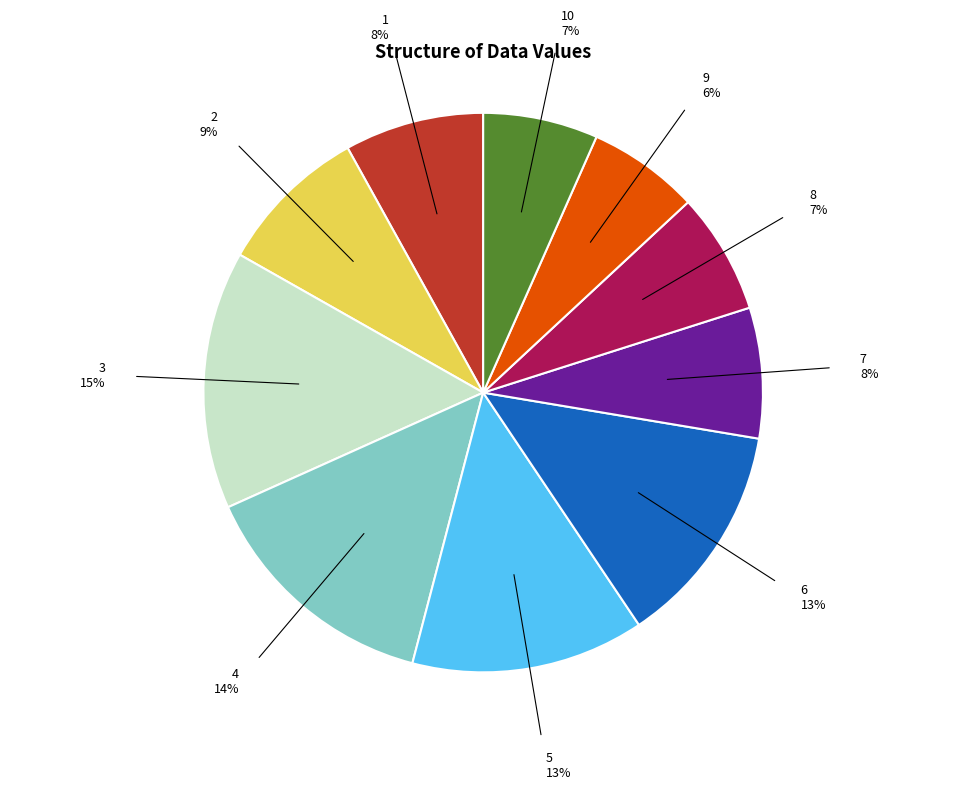

True or false: 7 accounts for 1% of the total.

False